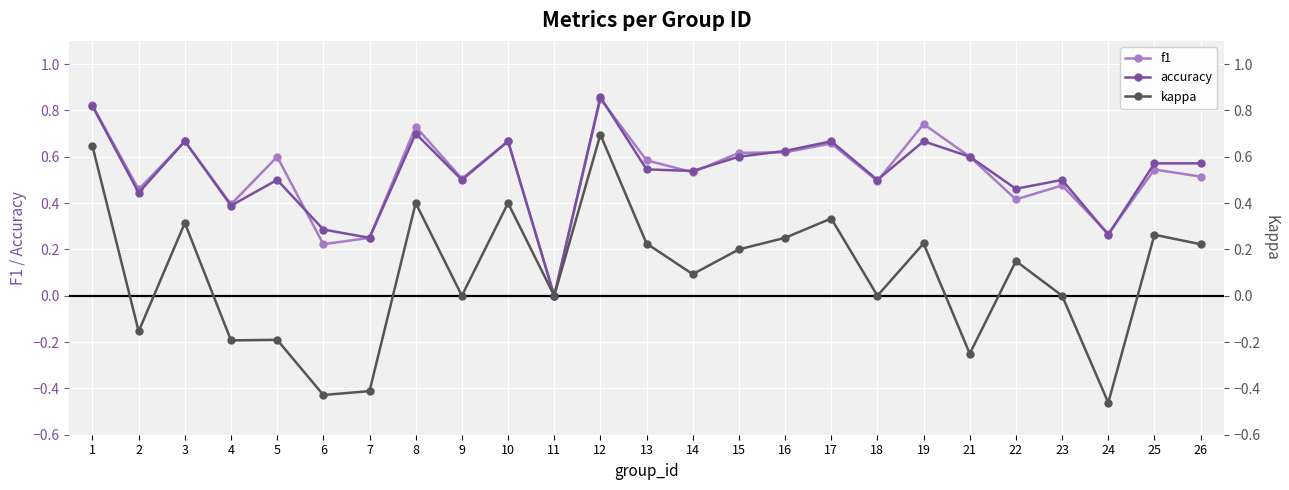

Is it true that accuracy equals 0.3 at 26?

False